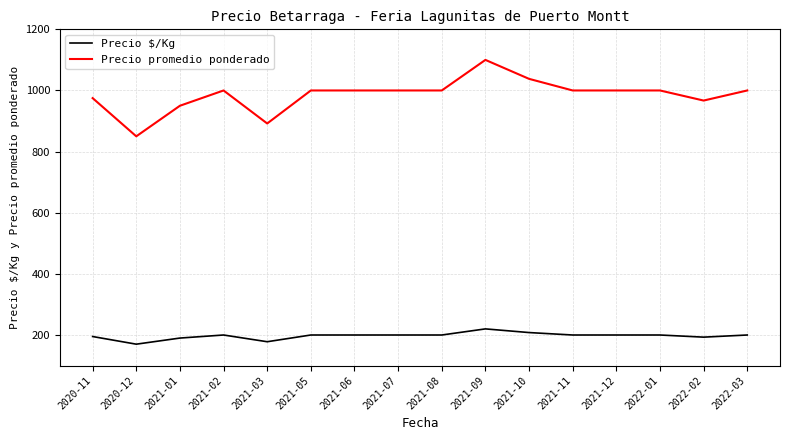

What is the difference between the maximum and second lowest values in the Precio promedio ponderado series?

208